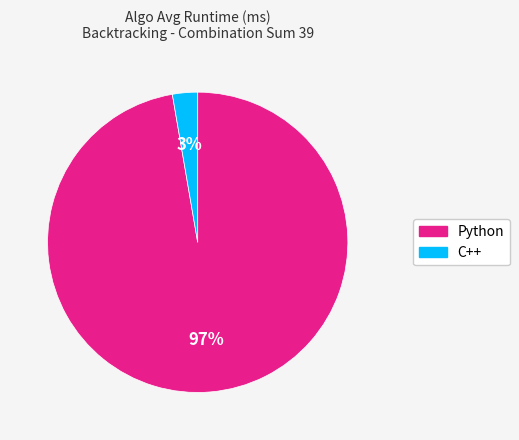

To the nearest percent, what percentage of the pie is Python?

97%